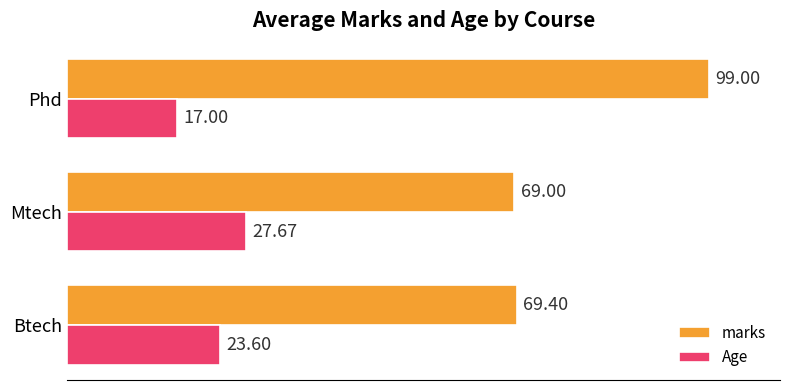

What is the spread (max minus min) of values at Phd?

82.0